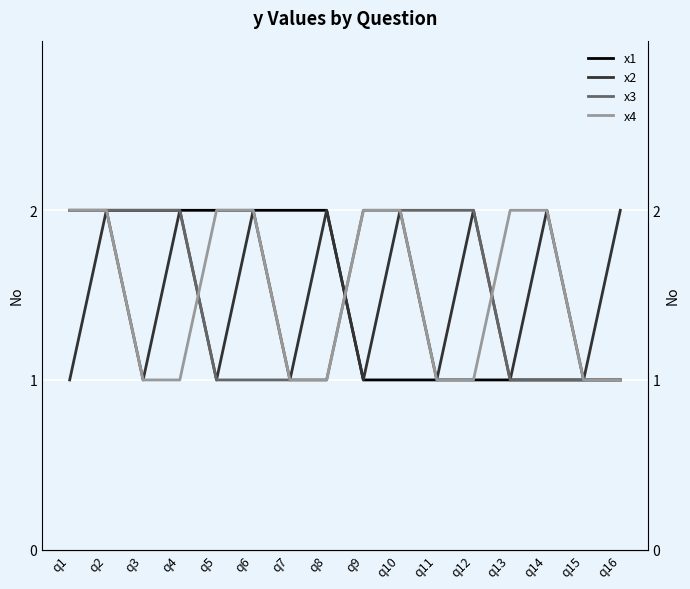

At which category is the sum across all series the highest?

q2